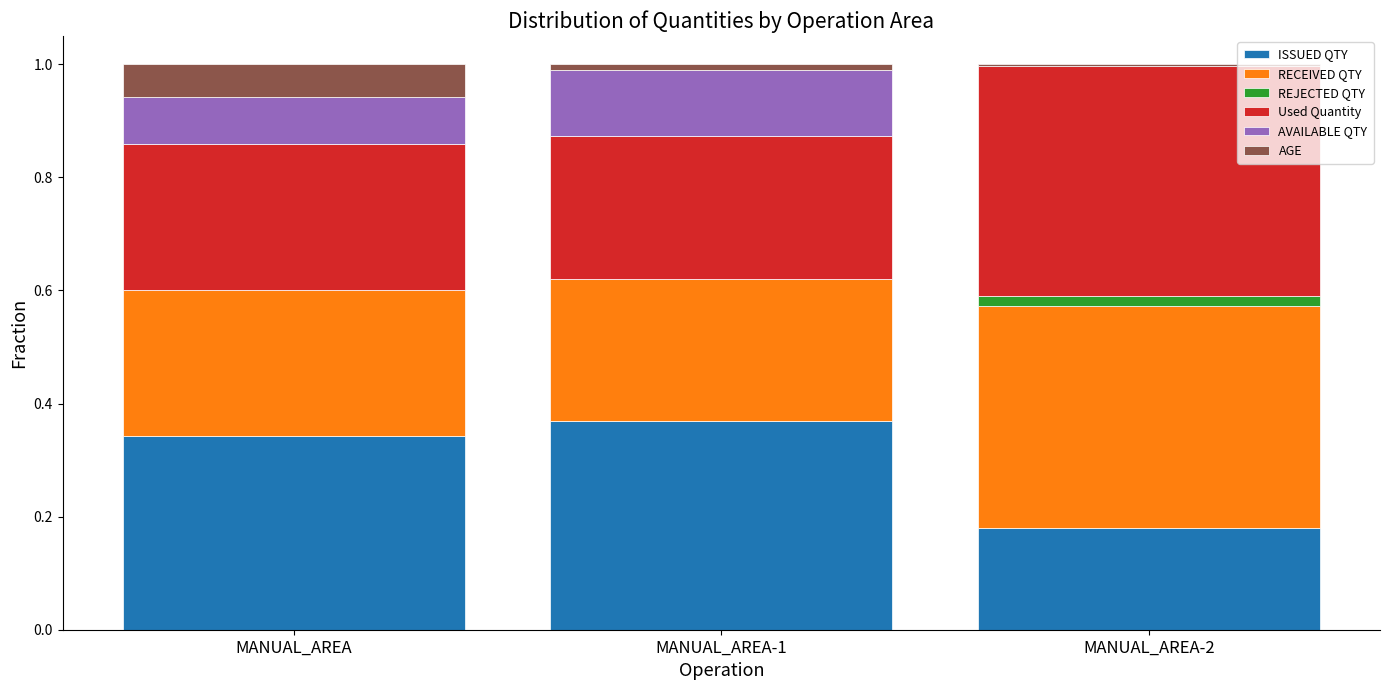

Reading right to left, extract all data points from this chart.

ISSUED QTY: 0.2	0.4	0.3
RECEIVED QTY: 0.4	0.3	0.3
REJECTED QTY: 0.0	0.0	0.0
Used Quantity: 0.4	0.3	0.3
AVAILABLE QTY: -0.0	0.1	0.1
AGE: 0.0	0.0	0.1